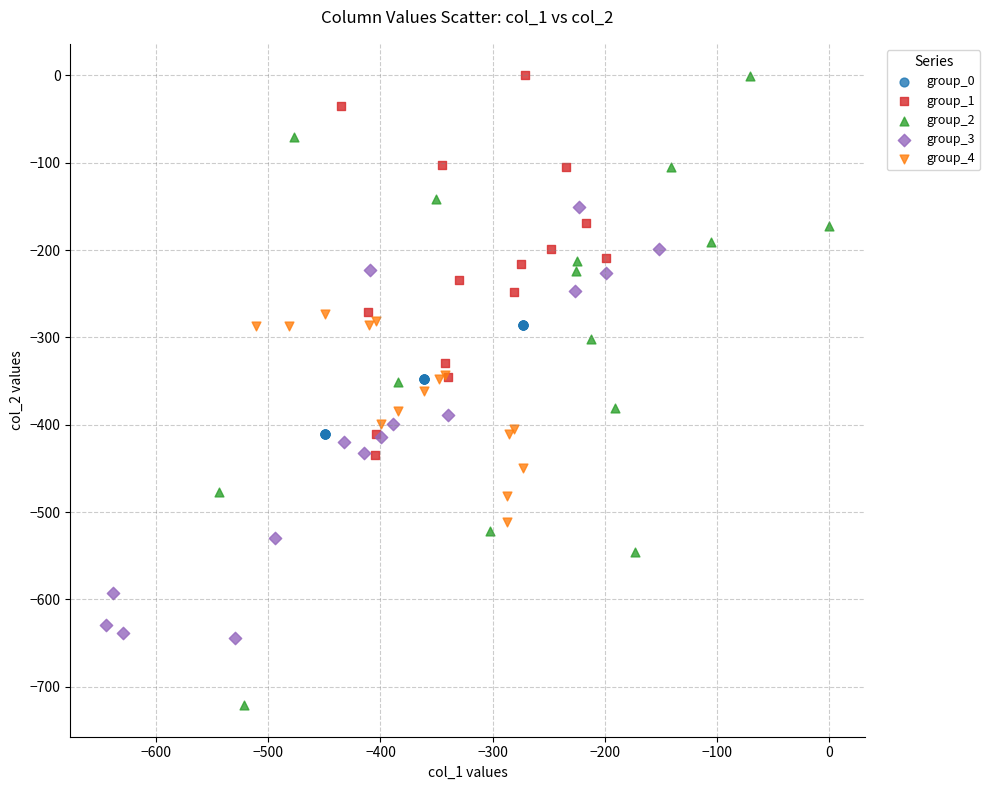

What are all the series names shown in the legend?

group_0, group_1, group_2, group_3, group_4